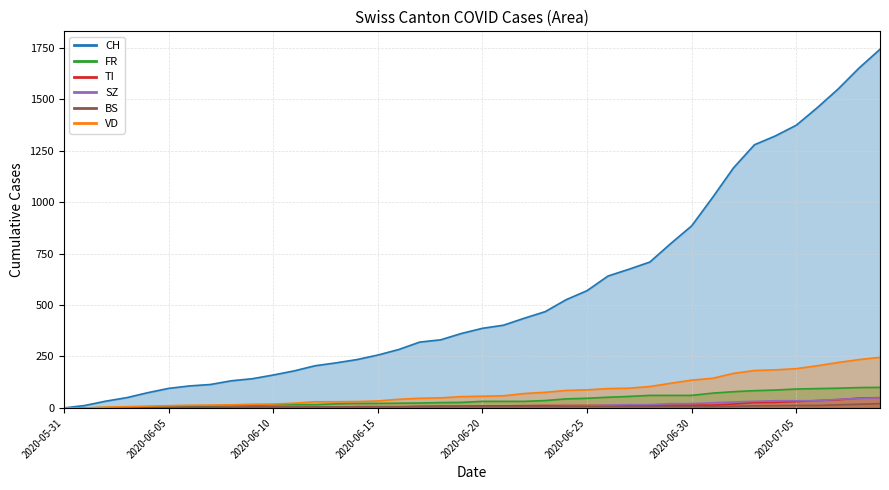

Reading right to left, list all the values displayed in this chart.

CH: 2020-07-09=1743	2020-07-08=1652	2020-07-07=1550	2020-07-06=1459	2020-07-05=1374	2020-07-04=1322	2020-07-03=1279	2020-07-02=1167	2020-07-01=1023	2020-06-30=885	2020-06-29=799	2020-06-28=709	2020-06-27=674	2020-06-26=641	2020-06-25=570	2020-06-24=526	2020-06-23=468	2020-06-22=436	2020-06-21=402	2020-06-20=387	2020-06-19=362	2020-06-18=331	2020-06-17=320	2020-06-16=284	2020-06-15=257	2020-06-14=235	2020-06-13=219	2020-06-12=205	2020-06-11=180	2020-06-10=160	2020-06-09=142	2020-06-08=132	2020-06-07=114	2020-06-06=107	2020-06-05=95	2020-06-04=74	2020-06-03=50	2020-06-02=33	2020-06-01=12	2020-05-31=0
FR: 2020-07-09=100	2020-07-08=99	2020-07-07=96	2020-07-06=94	2020-07-05=92	2020-07-04=87	2020-07-03=84	2020-07-02=79	2020-07-01=72	2020-06-30=61	2020-06-29=61	2020-06-28=61	2020-06-27=56	2020-06-26=52	2020-06-25=47	2020-06-24=44	2020-06-23=36	2020-06-22=32	2020-06-21=32	2020-06-20=32	2020-06-19=27	2020-06-18=26	2020-06-17=24	2020-06-16=23	2020-06-15=22	2020-06-14=22	2020-06-13=20	2020-06-12=16	2020-06-11=16	2020-06-10=15	2020-06-09=13	2020-06-08=13	2020-06-07=9	2020-06-06=7	2020-06-05=7	2020-06-04=5	2020-06-03=3	2020-06-02=2	2020-06-01=0	2020-05-31=0
TI: 2020-07-09=50	2020-07-08=48	2020-07-07=40	2020-07-06=36	2020-07-05=31	2020-07-04=27	2020-07-03=26	2020-07-02=19	2020-07-01=14	2020-06-30=14	2020-06-29=13	2020-06-28=12	2020-06-27=12	2020-06-26=12	2020-06-25=12	2020-06-24=12	2020-06-23=12	2020-06-22=11	2020-06-21=10	2020-06-20=10	2020-06-19=9	2020-06-18=9	2020-06-17=8	2020-06-16=6	2020-06-15=6	2020-06-14=6	2020-06-13=3	2020-06-12=2	2020-06-11=2	2020-06-10=1	2020-06-09=1	2020-06-08=1	2020-06-07=1	2020-06-06=1	2020-06-05=1	2020-06-04=1	2020-06-03=0	2020-06-02=0	2020-06-01=0	2020-05-31=0
SZ: 2020-07-09=49	2020-07-08=46	2020-07-07=42	2020-07-06=35	2020-07-05=35	2020-07-04=35	2020-07-03=32	2020-07-02=29	2020-07-01=25	2020-06-30=21	2020-06-29=21	2020-06-28=16	2020-06-27=16	2020-06-26=13	2020-06-25=10	2020-06-24=9	2020-06-23=6	2020-06-22=6	2020-06-21=2	2020-06-20=2	2020-06-19=2	2020-06-18=1	2020-06-17=1	2020-06-16=1	2020-06-15=1	2020-06-14=1	2020-06-13=1	2020-06-12=1	2020-06-11=1	2020-06-10=0	2020-06-09=0	2020-06-08=0	2020-06-07=0	2020-06-06=0	2020-06-05=0	2020-06-04=0	2020-06-03=0	2020-06-02=0	2020-06-01=0	2020-05-31=0
BS: 2020-07-09=21	2020-07-08=18	2020-07-07=15	2020-07-06=12	2020-07-05=12	2020-07-04=11	2020-07-03=10	2020-07-02=8	2020-07-01=7	2020-06-30=7	2020-06-29=7	2020-06-28=7	2020-06-27=7	2020-06-26=7	2020-06-25=7	2020-06-24=7	2020-06-23=7	2020-06-22=7	2020-06-21=7	2020-06-20=7	2020-06-19=7	2020-06-18=6	2020-06-17=6	2020-06-16=5	2020-06-15=5	2020-06-14=5	2020-06-13=5	2020-06-12=5	2020-06-11=5	2020-06-10=5	2020-06-09=5	2020-06-08=4	2020-06-07=4	2020-06-06=4	2020-06-05=4	2020-06-04=1	2020-06-03=1	2020-06-02=0	2020-06-01=0	2020-05-31=0
VD: 2020-07-09=246	2020-07-08=235	2020-07-07=221	2020-07-06=205	2020-07-05=191	2020-07-04=185	2020-07-03=182	2020-07-02=168	2020-07-01=144	2020-06-30=135	2020-06-29=120	2020-06-28=104	2020-06-27=96	2020-06-26=94	2020-06-25=88	2020-06-24=85	2020-06-23=76	2020-06-22=70	2020-06-21=59	2020-06-20=57	2020-06-19=55	2020-06-18=49	2020-06-17=47	2020-06-16=42	2020-06-15=34	2020-06-14=31	2020-06-13=30	2020-06-12=30	2020-06-11=23	2020-06-10=19	2020-06-09=18	2020-06-08=15	2020-06-07=14	2020-06-06=13	2020-06-05=11	2020-06-04=9	2020-06-03=6	2020-06-02=4	2020-06-01=0	2020-05-31=0